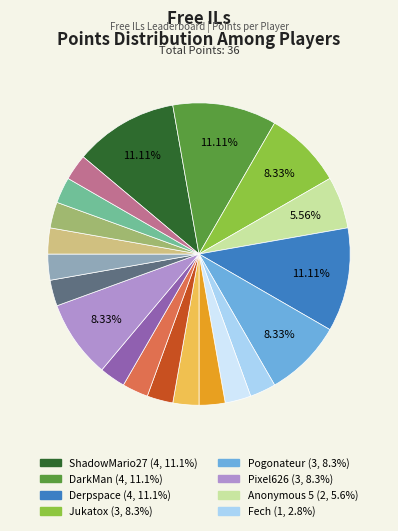

How many slices are in this pie chart?

20